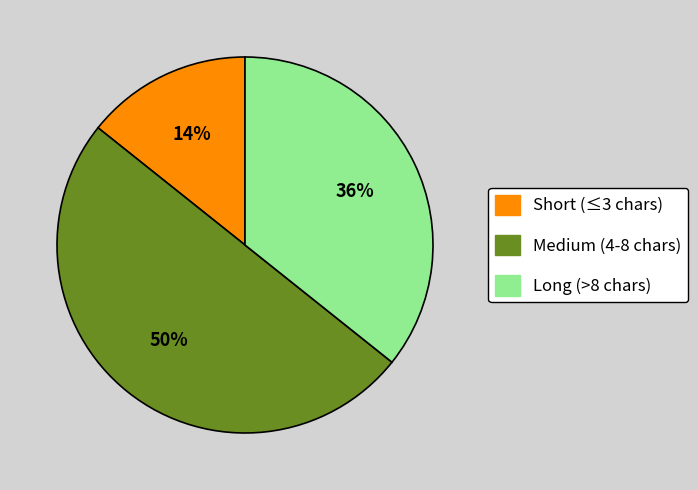

What percentage is the Medium (4-8 chars) slice, to the nearest percent?

50%